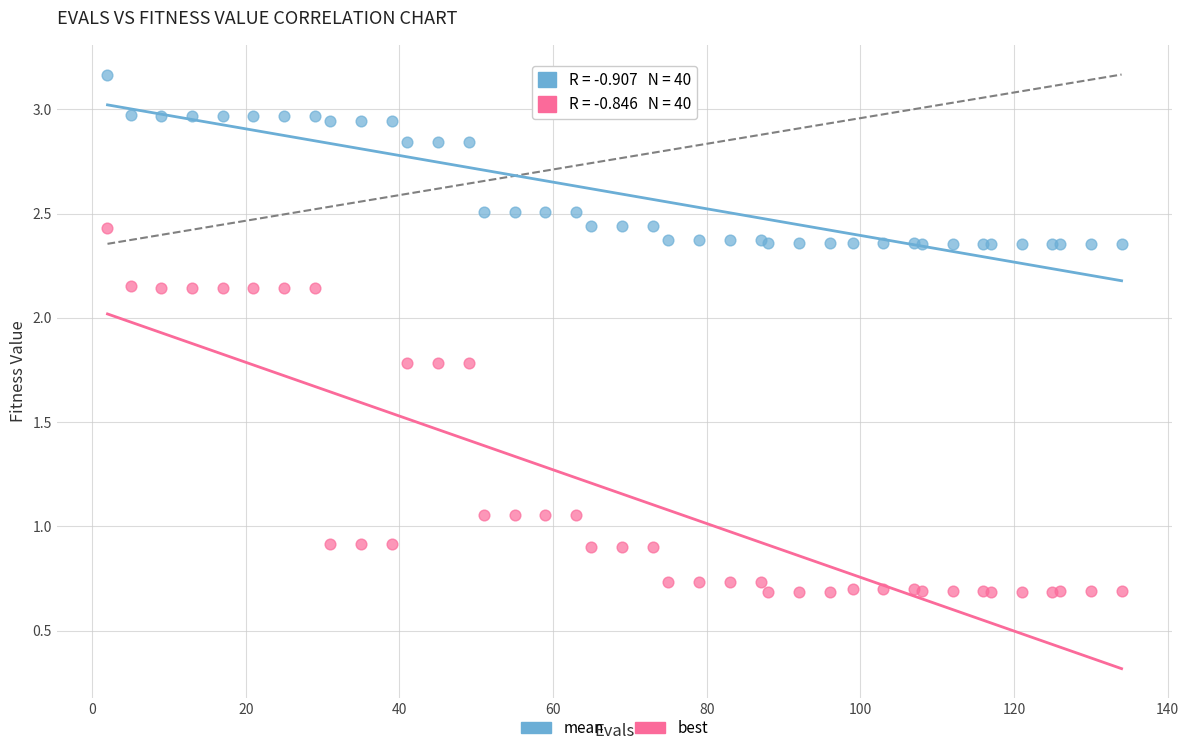

Which series contains the highest Y value?

mean